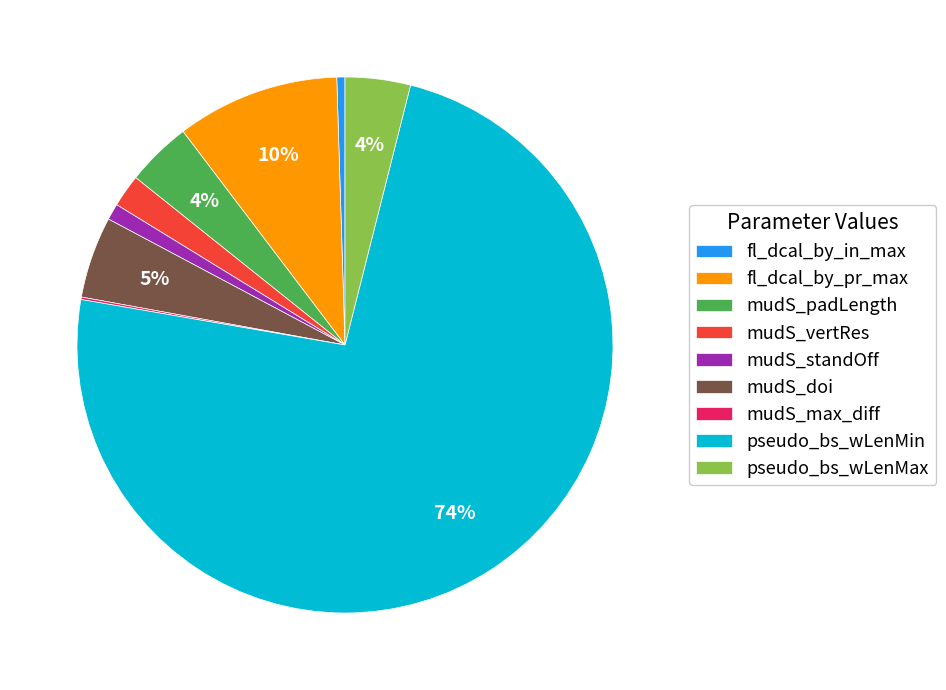

To the nearest percent, what is the average slice percentage?

11%